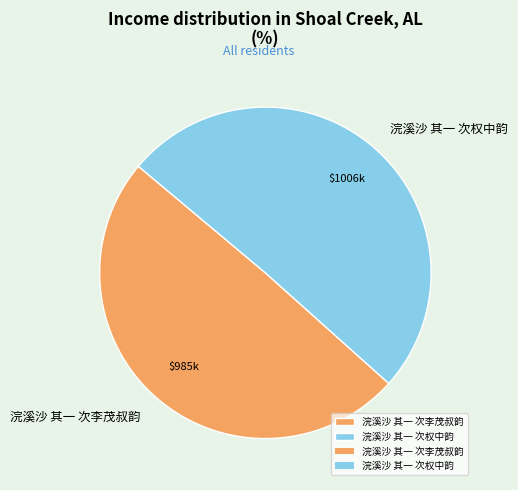

Count the number of slices in the pie.

2